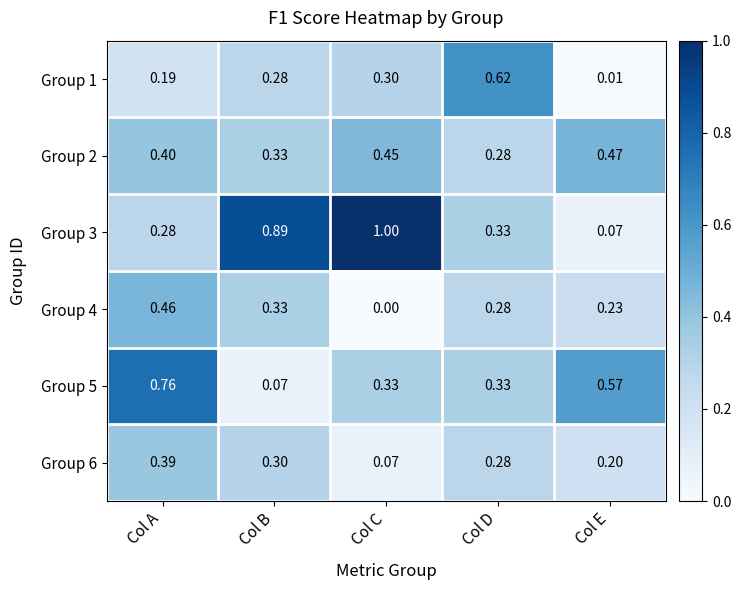

Which category has the highest value across all series?

Col C